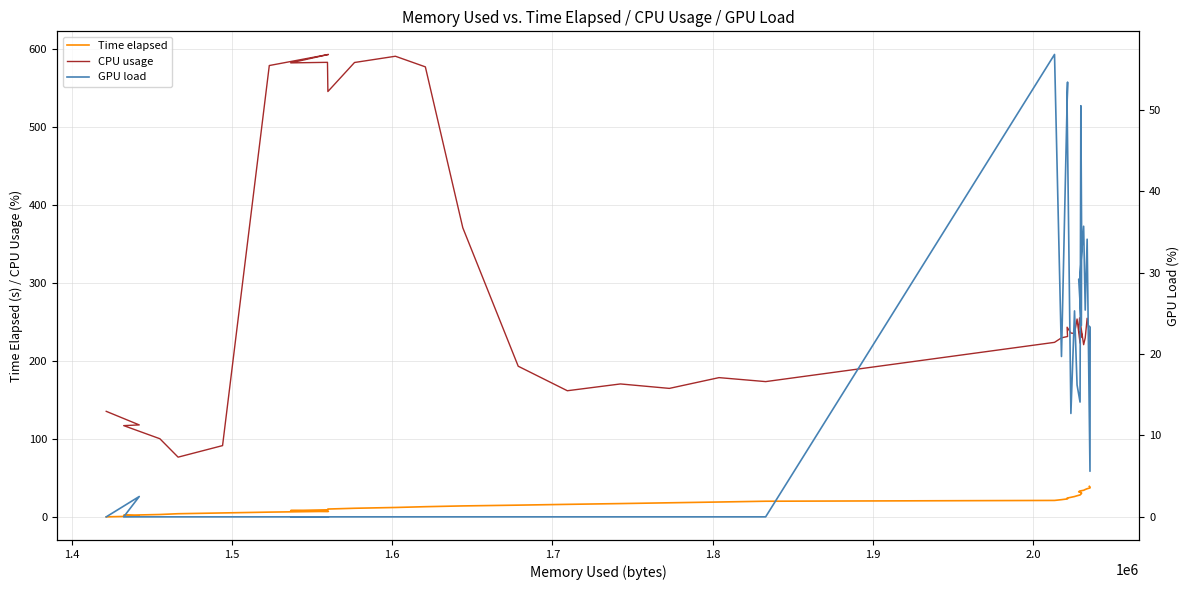

What is the difference between the maximum and minimum values in the GPU load series?

56.8